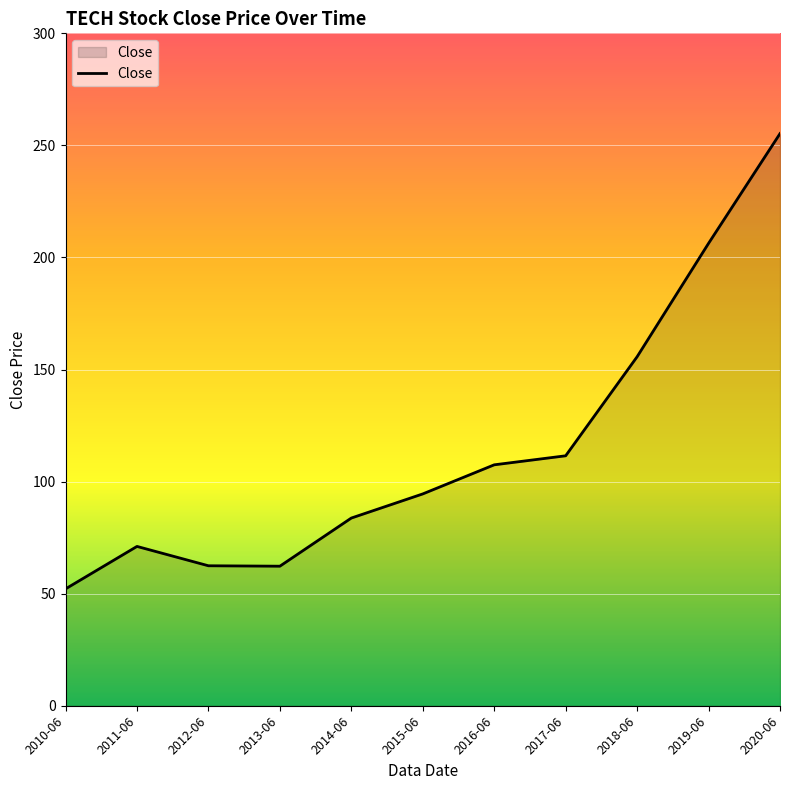

True or false: the data shows 83.7 at 2014-06.

True